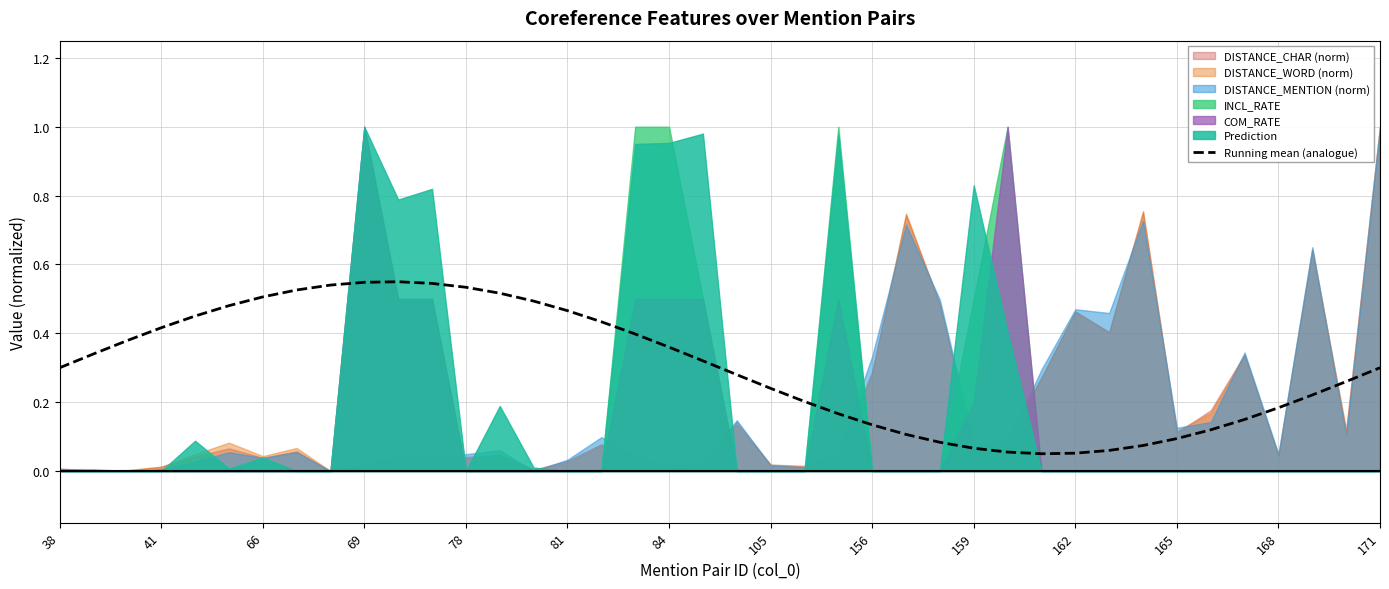

Count the number of categories in the chart.

40